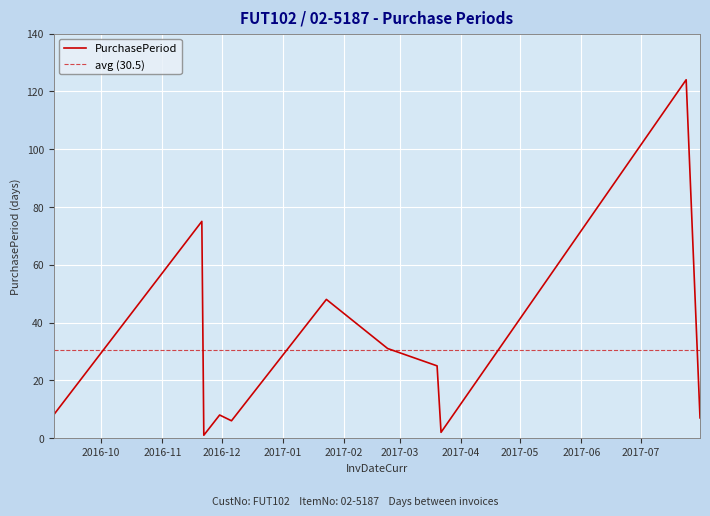

Reading right to left, extract all data points from this chart.

2017-07-31=7	2017-07-24=124	2017-03-22=2	2017-03-20=25	2017-02-23=31	2017-01-23=48	2016-12-06=6	2016-11-30=8	2016-11-22=1	2016-11-21=75	2016-09-07=8